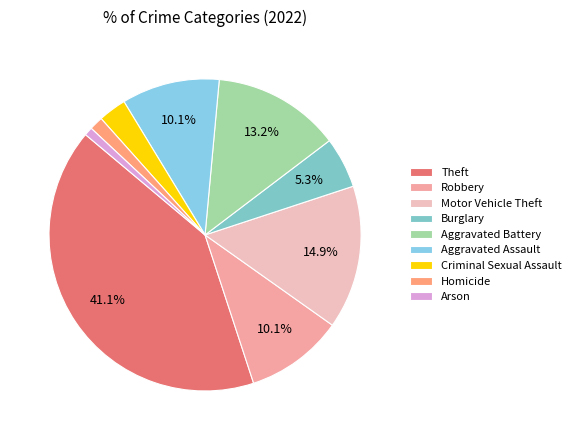

The Motor Vehicle Theft slice represents 3% of the pie. True or false?

False